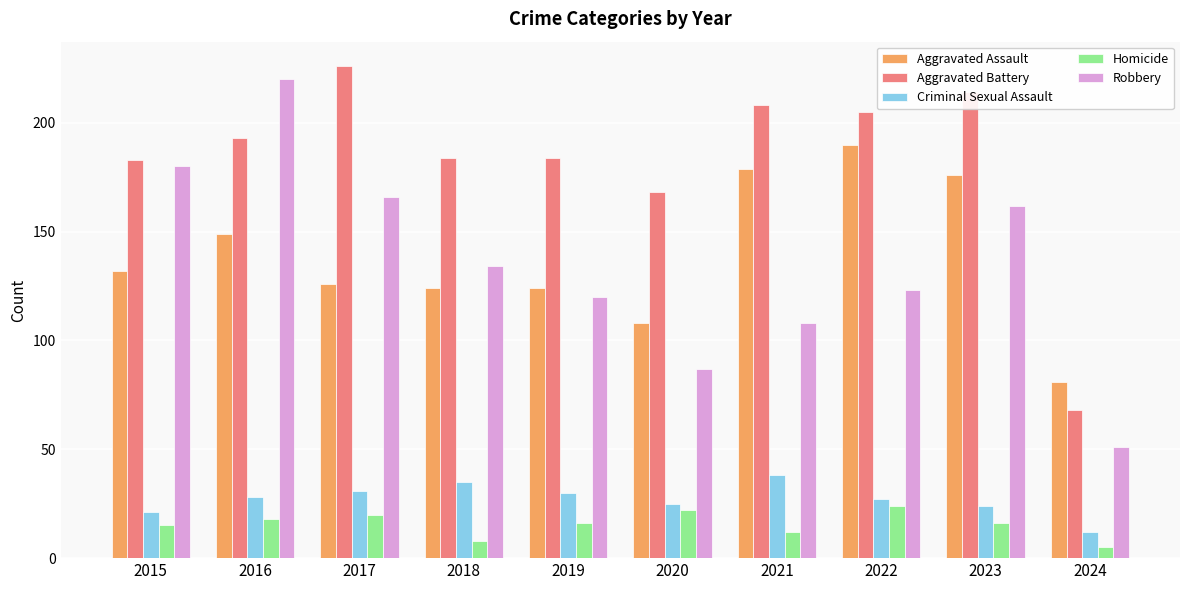

How many bars are there in total?

50